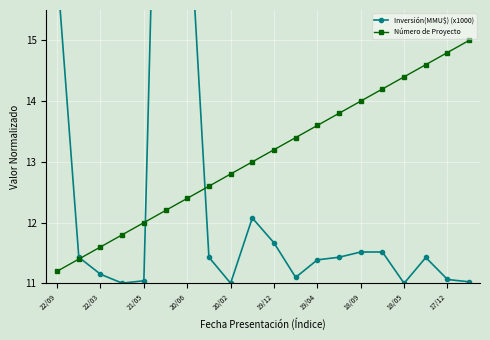

The Número de Proyecto series shows 14.2 at 15. True or false?

True